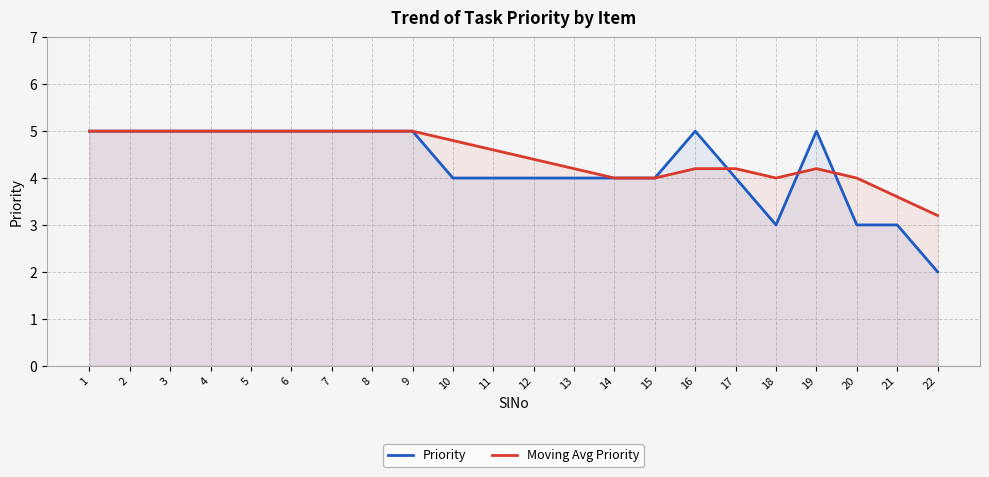

The Moving Avg Priority series shows 2.8 at 7. True or false?

False